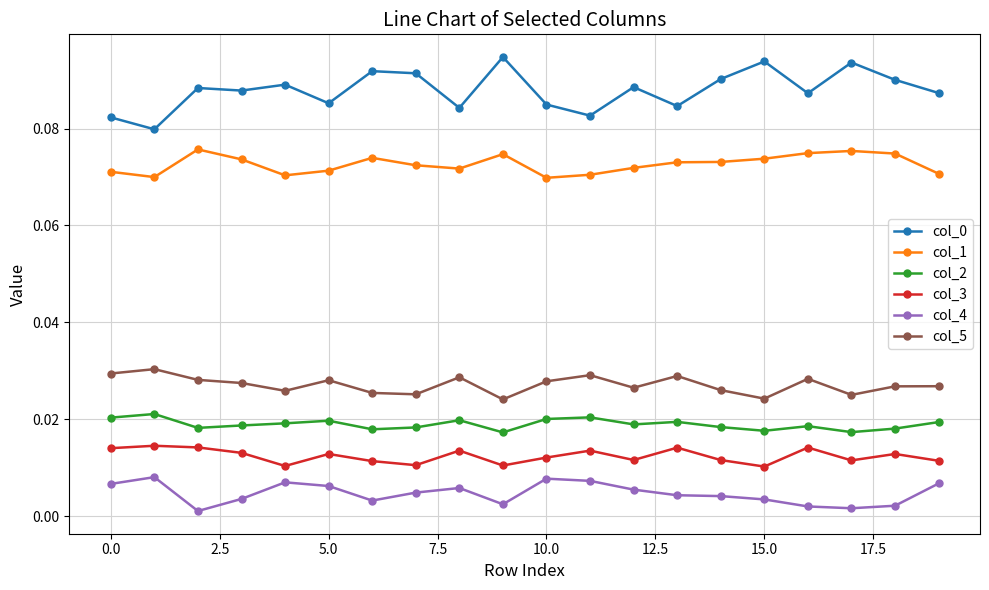

How many col_3 values are between 0 and 1?

20